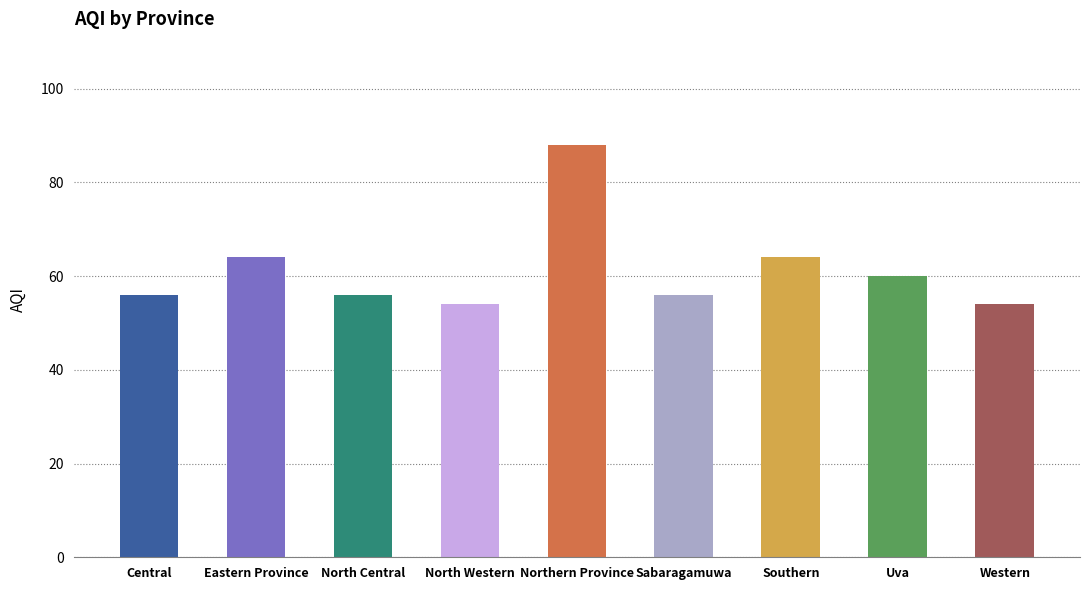

True or false: the data shows 60 at Uva.

True